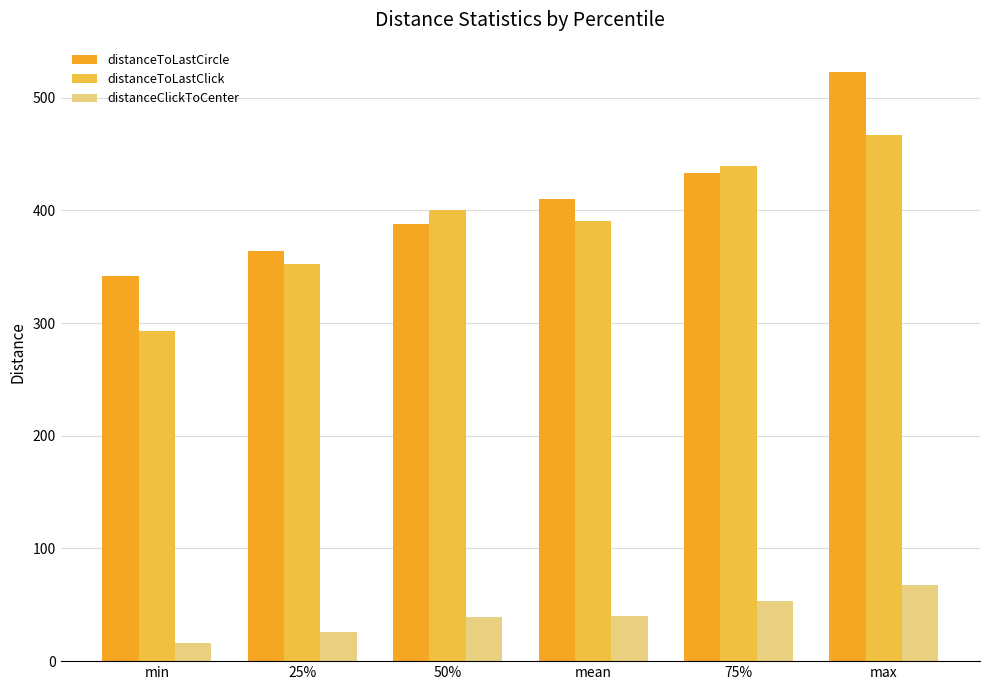

What is the greatest value displayed?

522.8